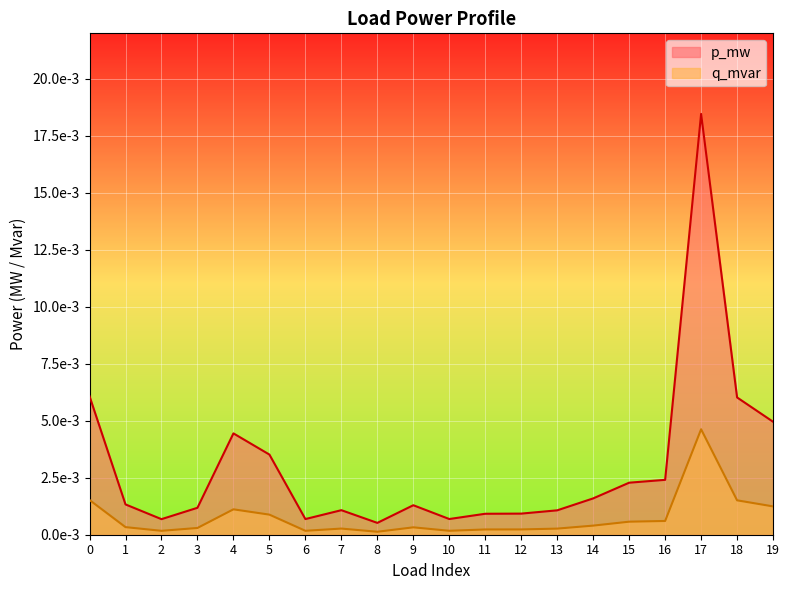

Rank the series by their average value, from highest to lowest.

p_mw, q_mvar